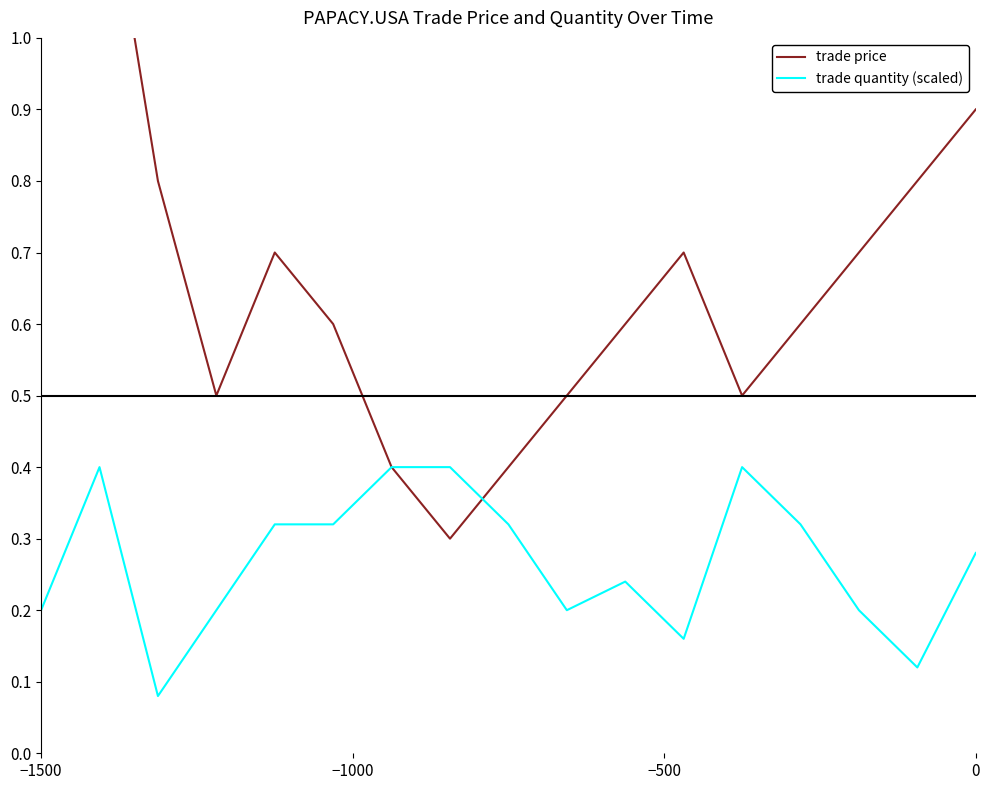

What is the maximum value for trade quantity (scaled)?

0.4